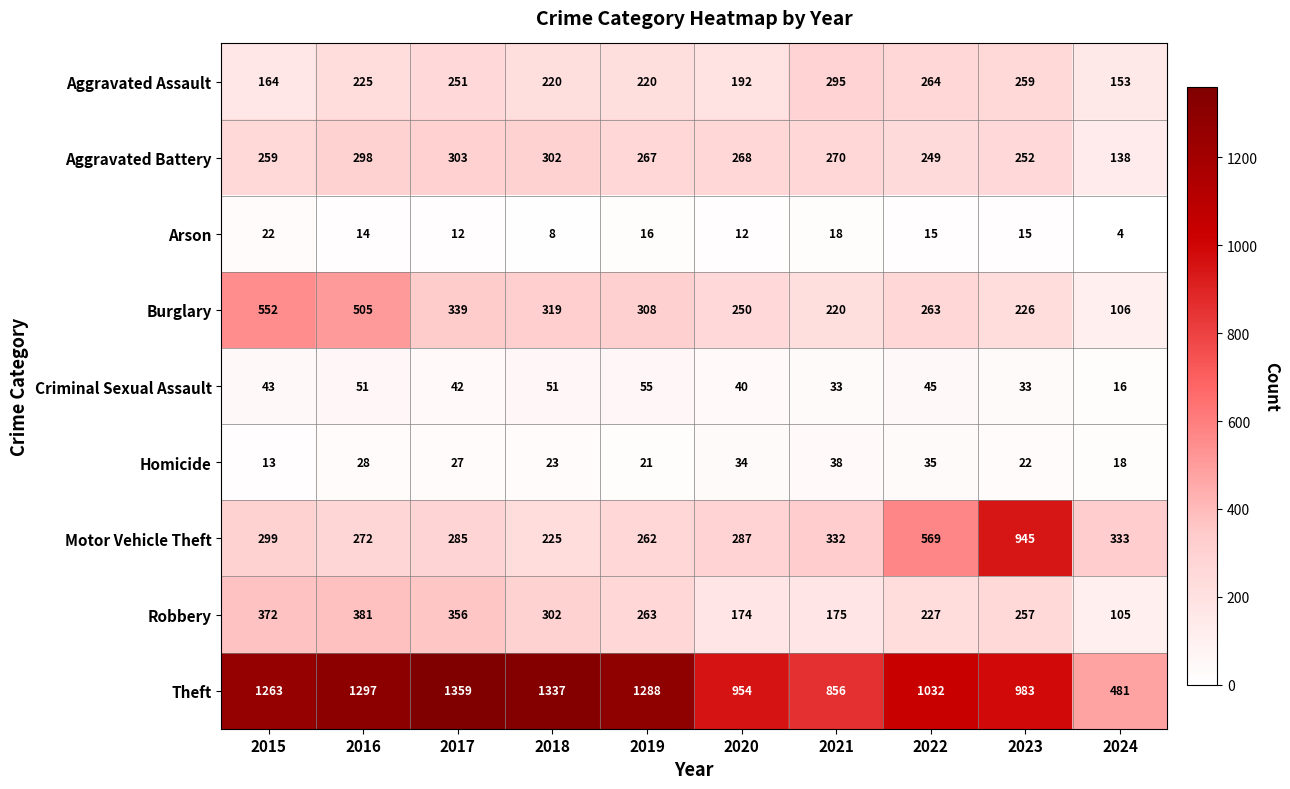

What is the difference between the highest and lowest values at 2016?

1283